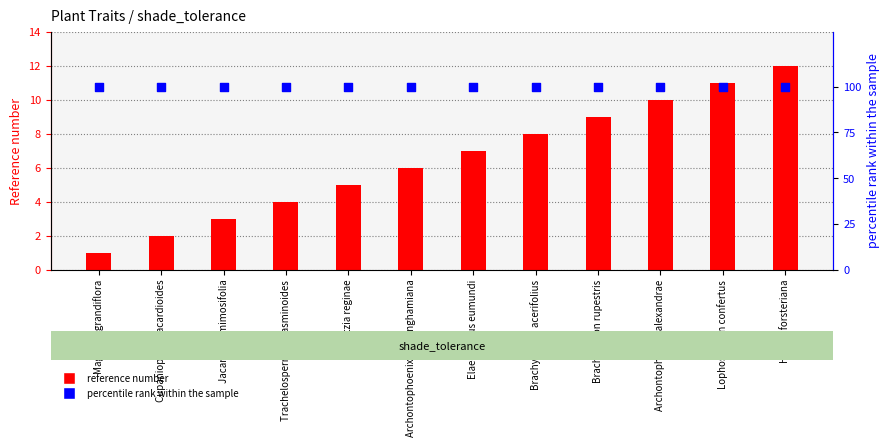

Is the value of reference number at Trachelospermum jasminoides greater than the value of percentile rank within the sample at Strelitzia reginae?

No